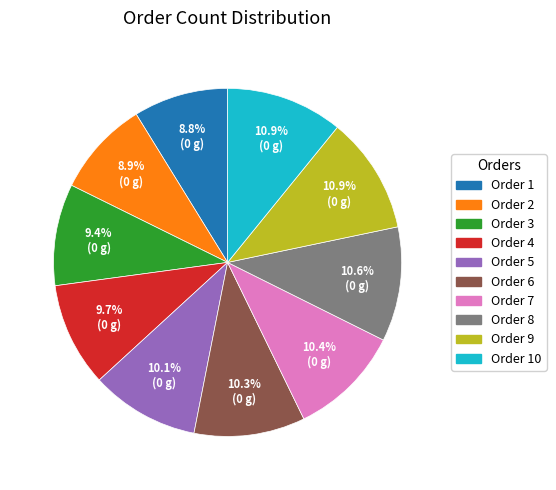

Is the sum of Order 3 and Order 7 greater than half?

No